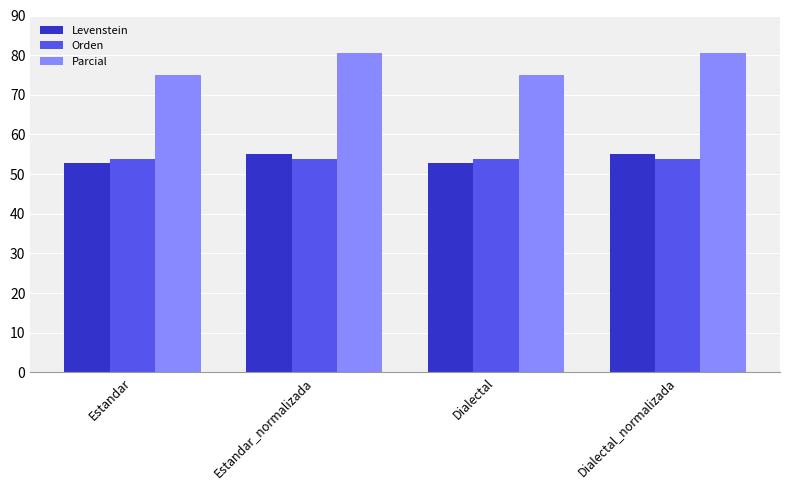

What is the difference between the second highest and minimum values in the Levenstein series?

2.3